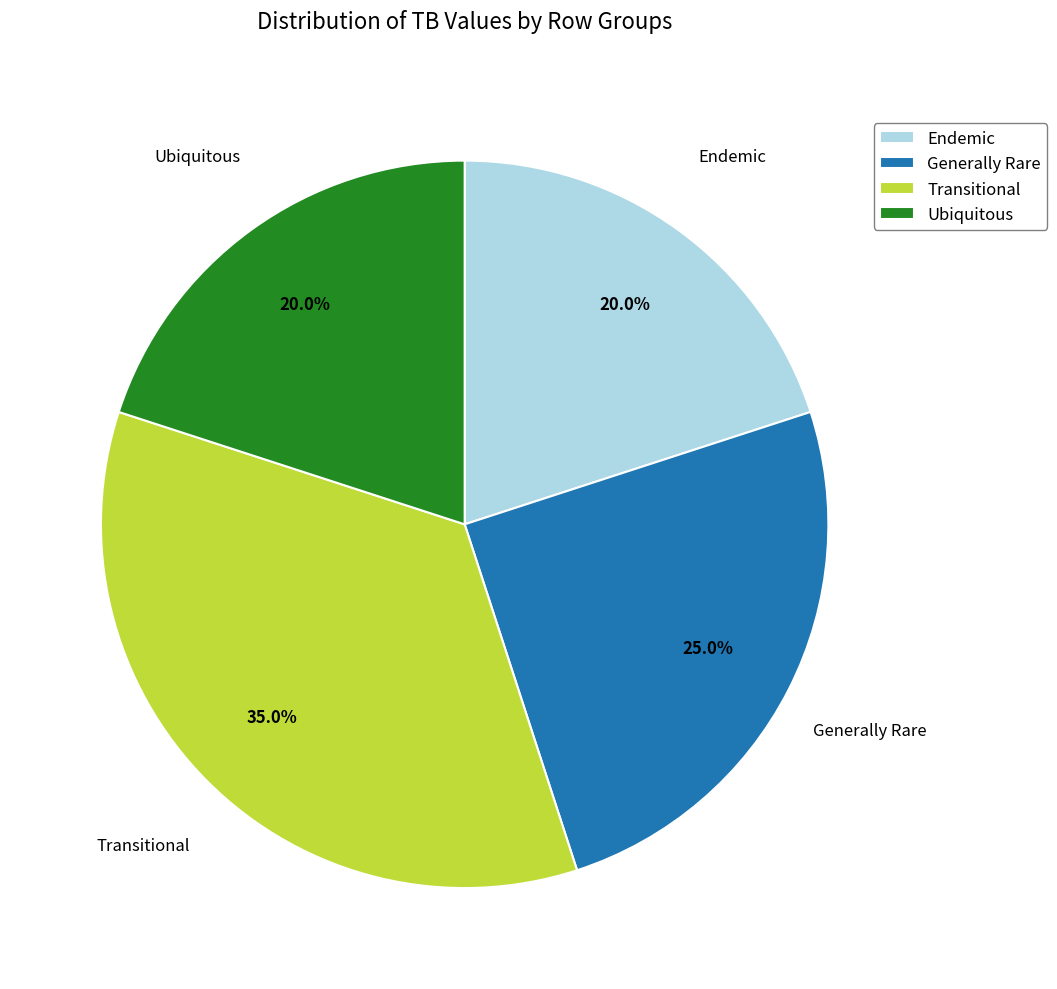

Count the number of slices in the pie.

4